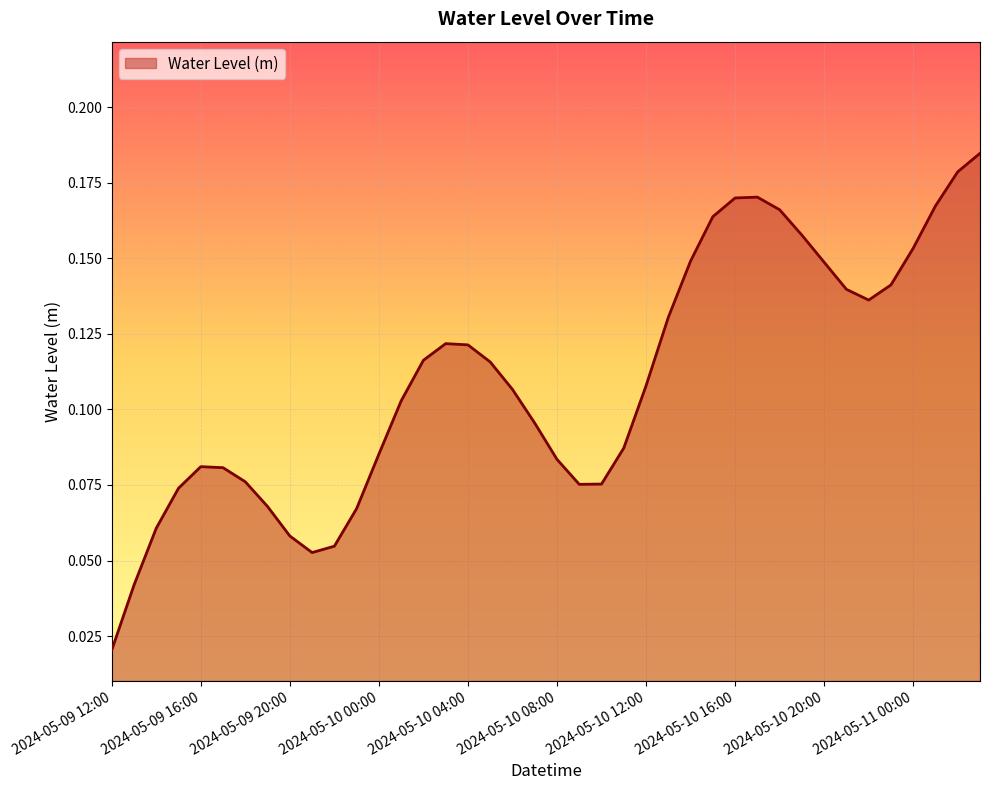

Is this an area chart (filled region under the line)?

Yes